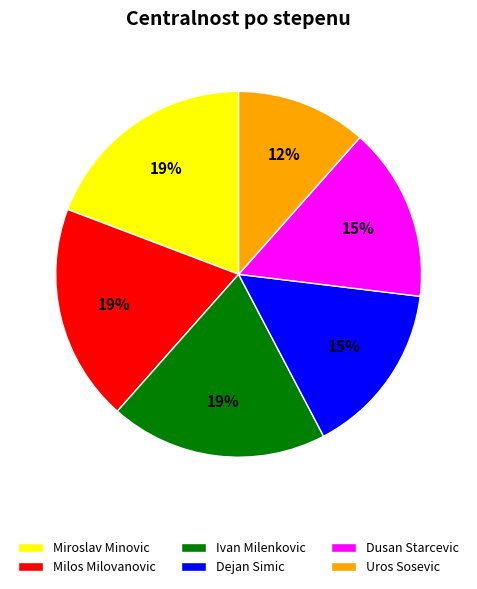

Is it true that Milos Milovanovic is 26% of the pie?

False